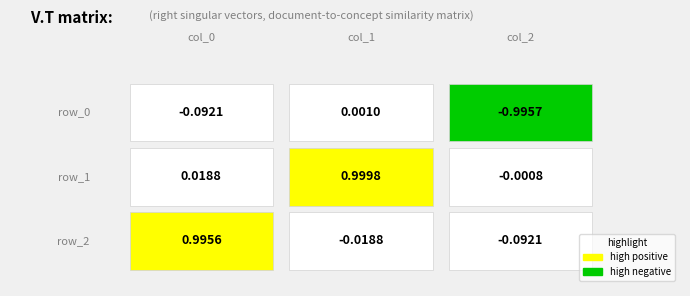

What is the maximum value for row_2?

1.0